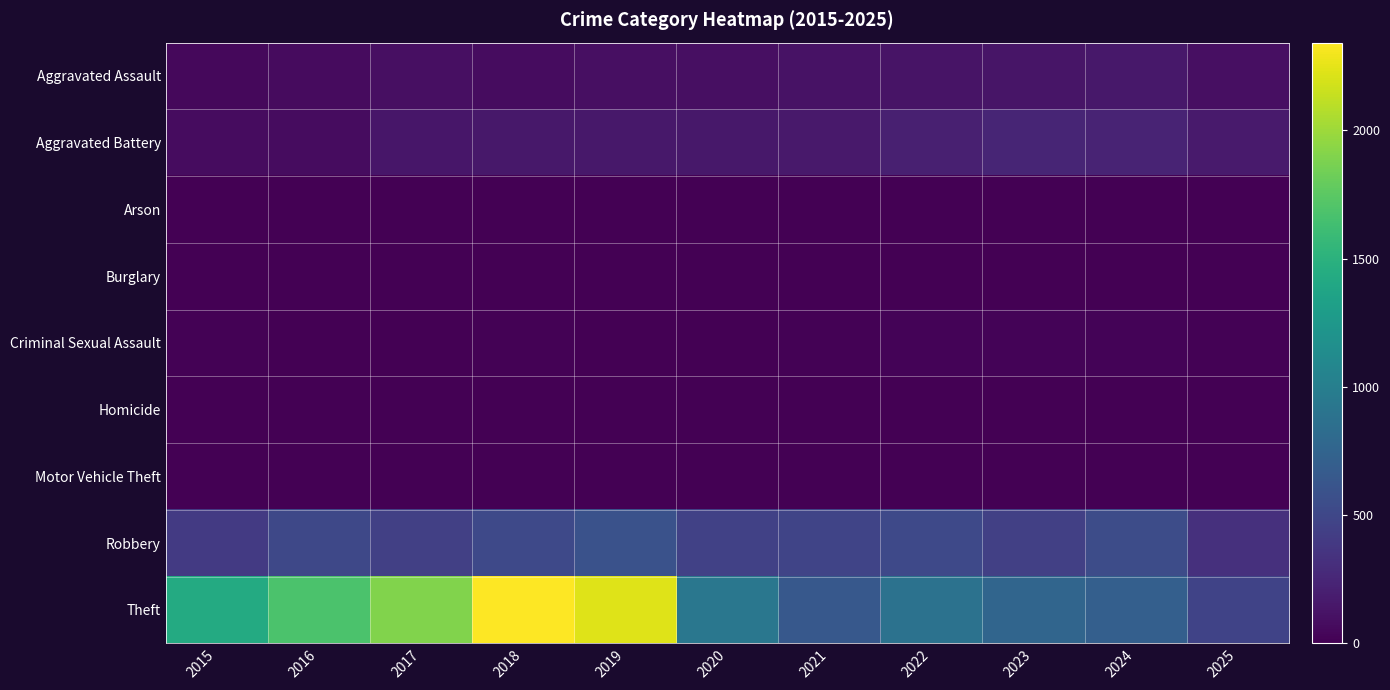

Reading left to right, what are all the values shown in this chart?

Aggravated Assault: 2015=46	2016=71	2017=95	2018=77	2019=98	2020=94	2021=110	2022=121	2023=130	2024=154	2025=100
Aggravated Battery: 2015=82	2016=82	2017=142	2018=152	2019=148	2020=150	2021=163	2022=202	2023=244	2024=232	2025=167
Arson: 2015=3	2016=0	2017=0	2018=1	2019=1	2020=1	2021=2	2022=5	2023=2	2024=1	2025=0
Burglary: 2015=0	2016=0	2017=2	2018=0	2019=1	2020=0	2021=1	2022=0	2023=0	2024=2	2025=0
Criminal Sexual Assault: 2015=12	2016=8	2017=8	2018=11	2019=8	2020=3	2021=14	2022=24	2023=22	2024=24	2025=13
Homicide: 2015=0	2016=1	2017=1	2018=1	2019=2	2020=3	2021=5	2022=6	2023=2	2024=4	2025=3
Motor Vehicle Theft: 2015=1	2016=4	2017=2	2018=1	2019=1	2020=3	2021=2	2022=2	2023=6	2024=3	2025=2
Robbery: 2015=395	2016=510	2017=446	2018=520	2019=591	2020=450	2021=484	2022=521	2023=440	2024=543	2025=324
Theft: 2015=1429	2016=1676	2017=1896	2018=2342	2019=2230	2020=930	2021=642	2022=880	2023=767	2024=712	2025=467